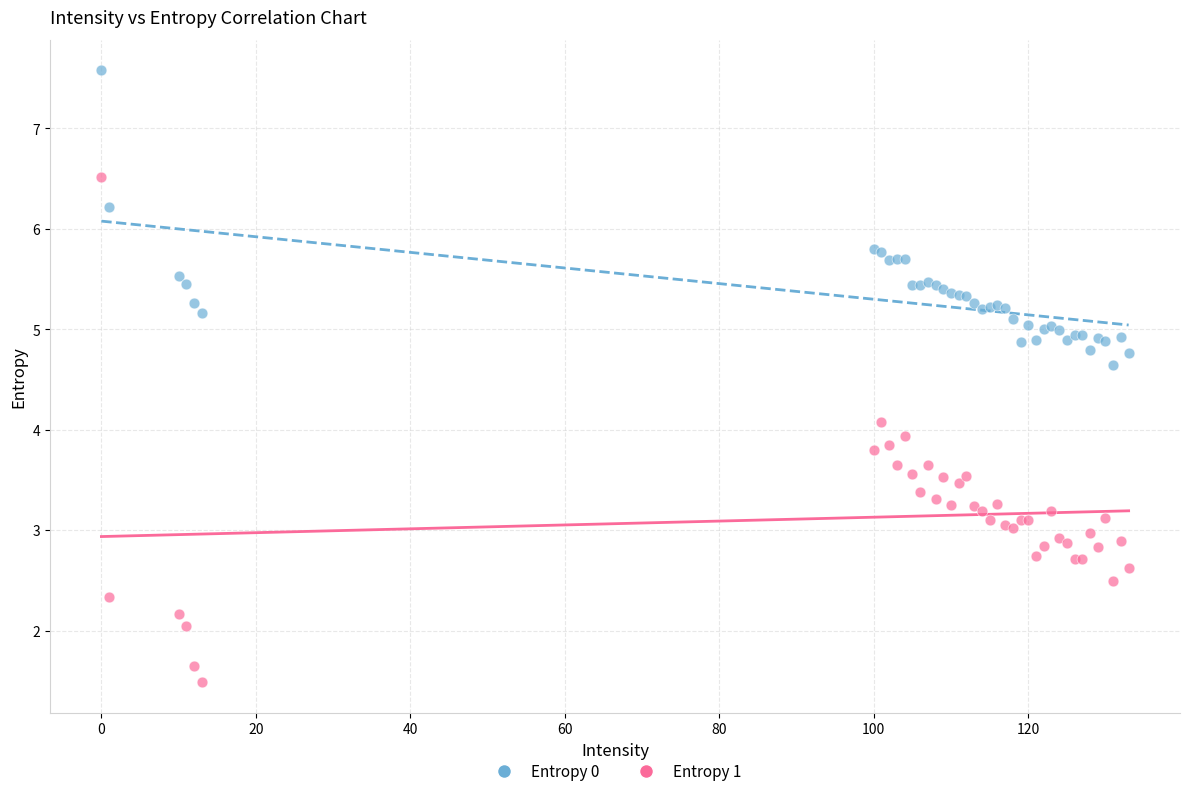

Which series contains the lowest Y value?

Entropy 1